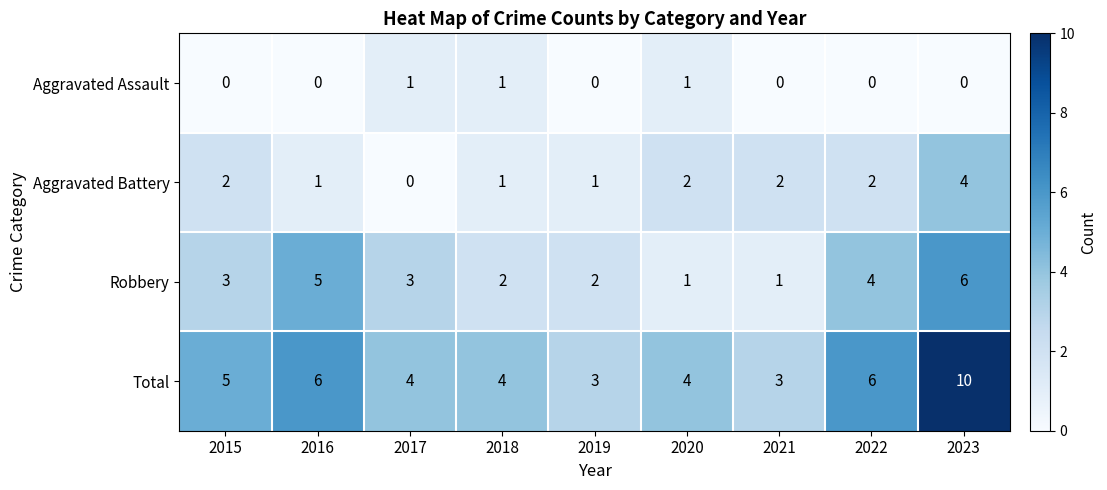

What is the total value across all series at 2017?

8